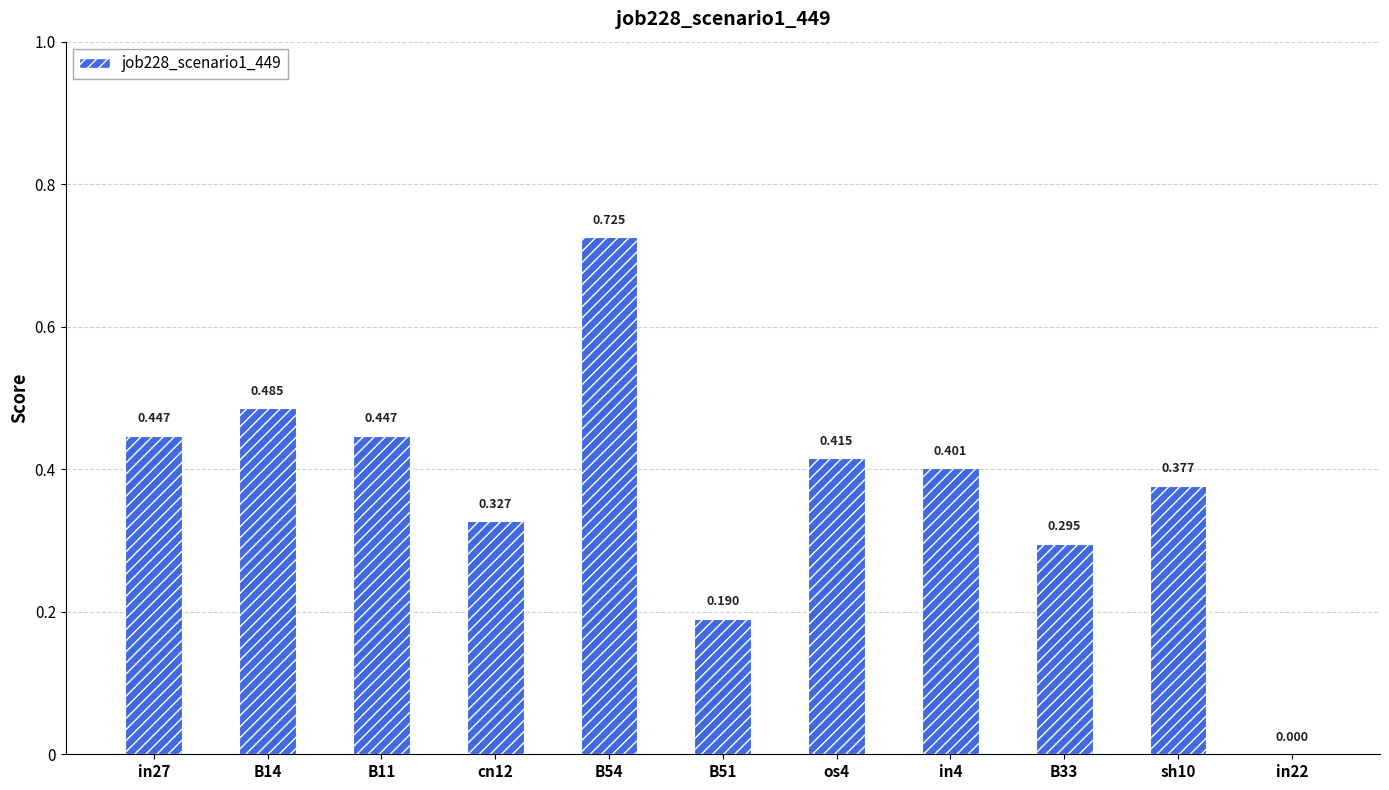

What is the label of the 6th bar from the left?

B51